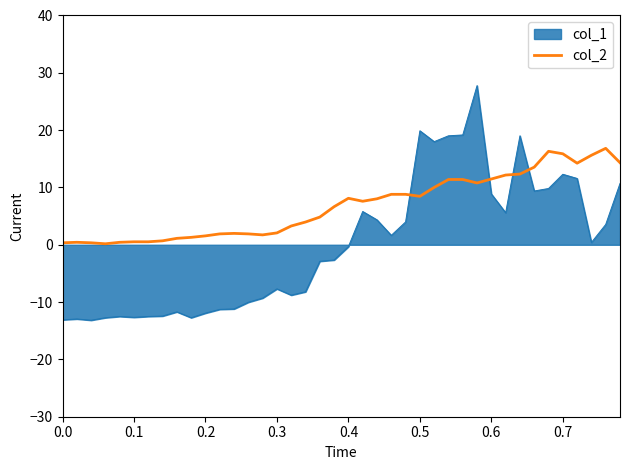

Which series has the widest spread of values?

col_1